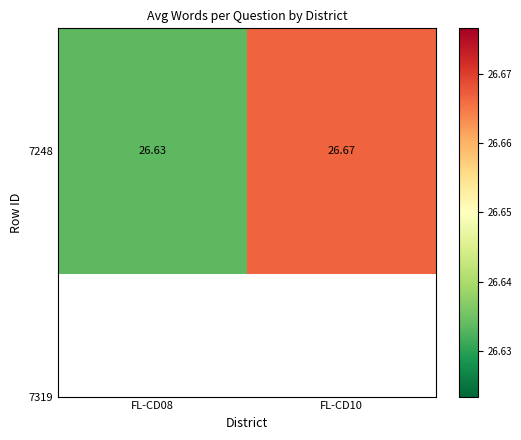

Approximately how many times larger is the value at FL-CD08 compared to FL-CD10?

1.0